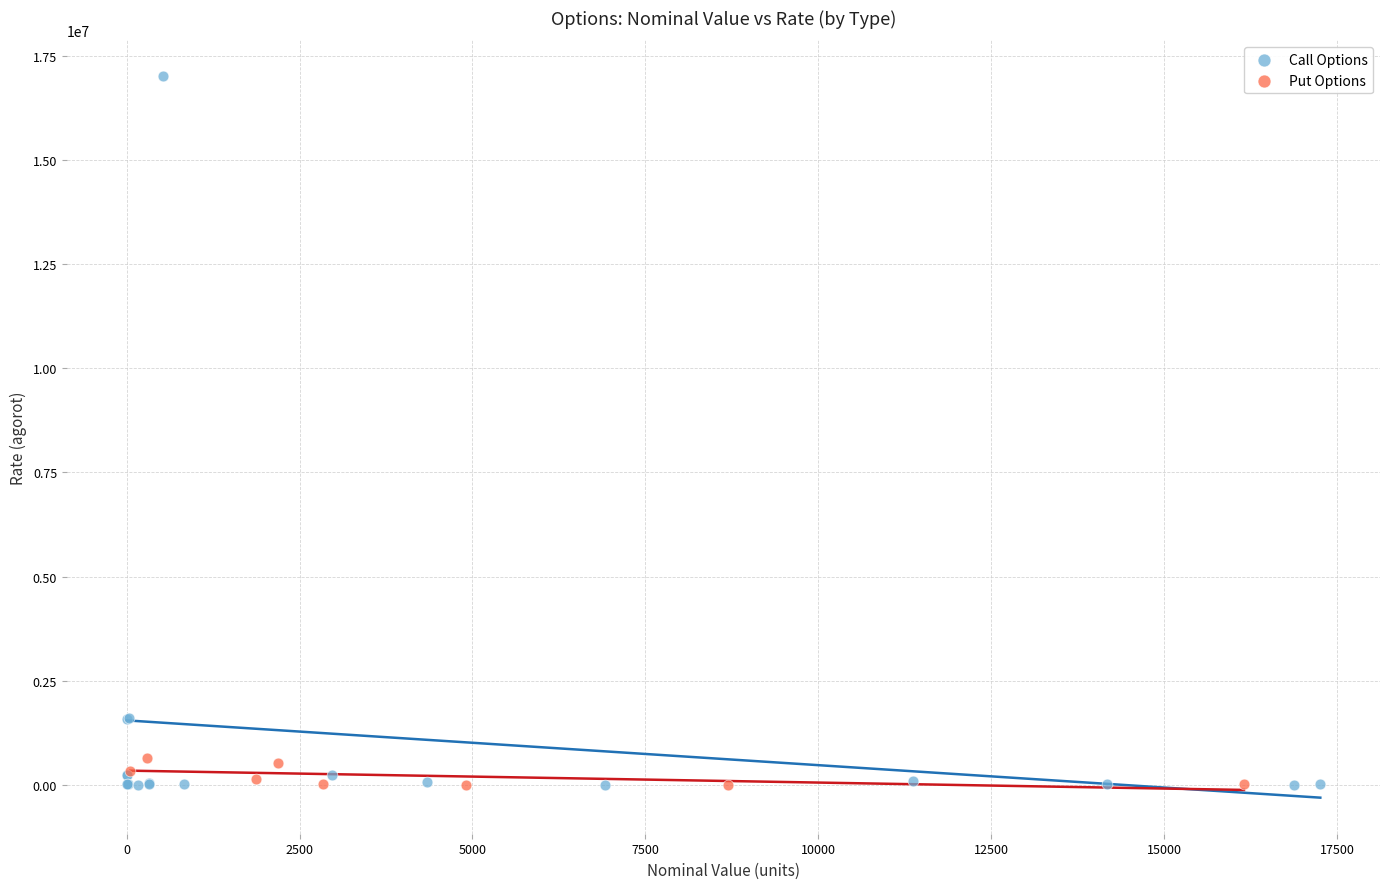

Which series contains the highest Y value?

Call Options